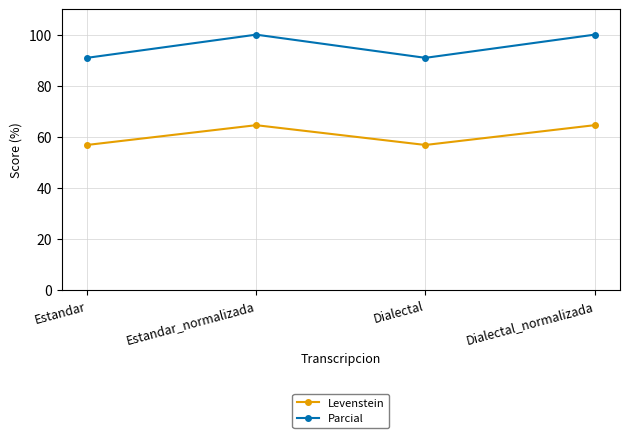

How many interior local valleys does the Parcial series have?

1